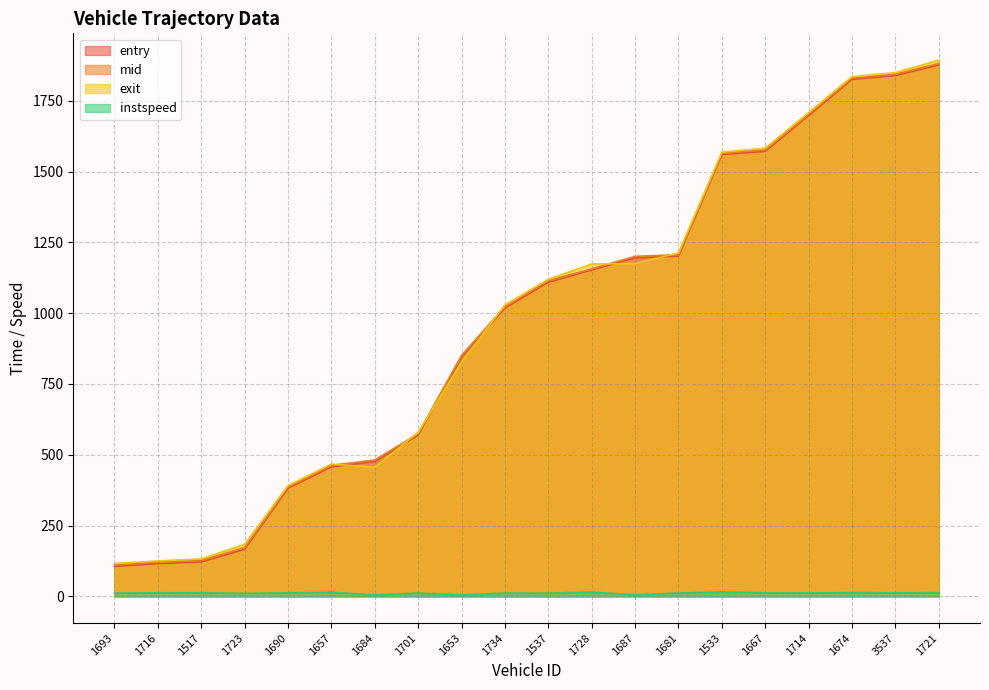

What is the average value of the instspeed series?

11.5